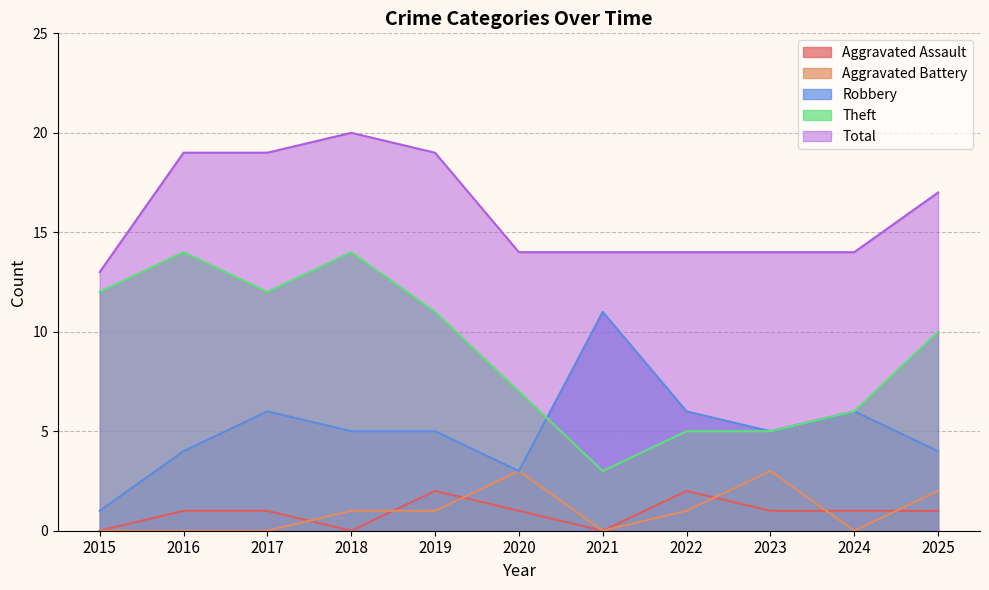

What is the value of the Aggravated Battery point at the 6th from the left?

3